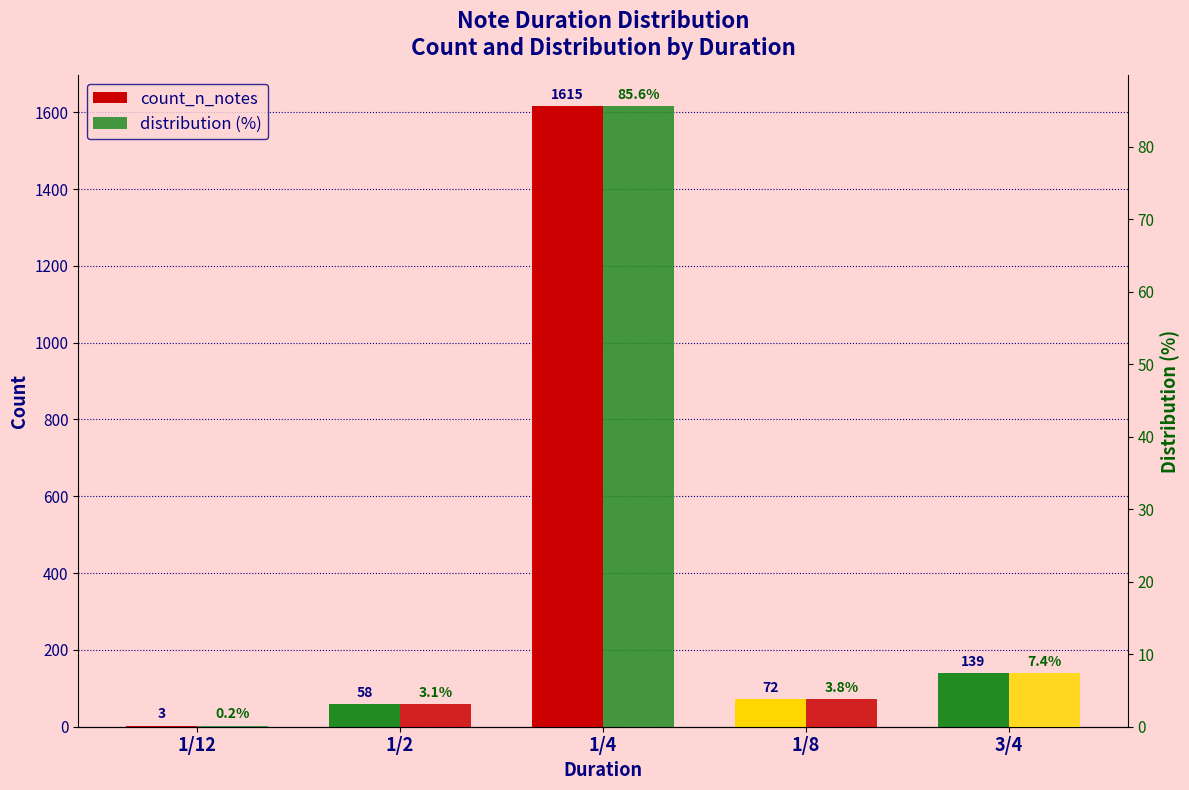

Read the count_n_notes value at 1/12.

3.0